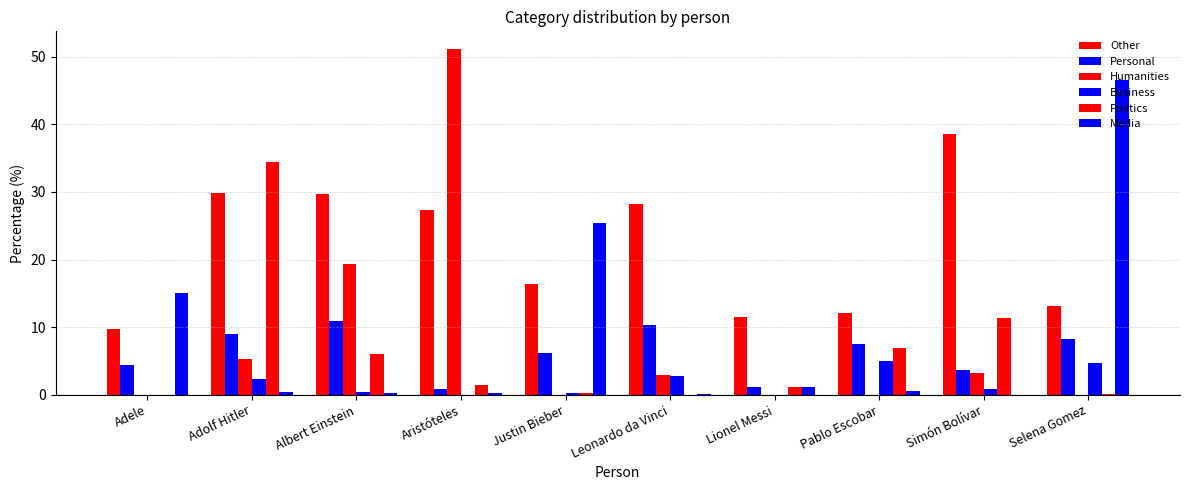

Which label corresponds to the smallest value in the chart?

Adele